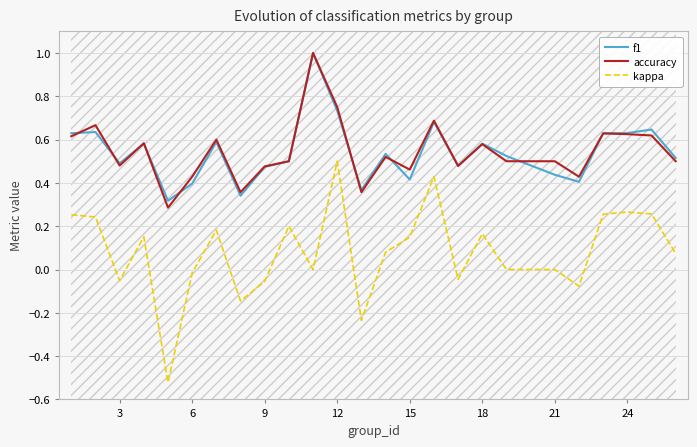

True or false: accuracy has a value of 0.7 at 6.

False